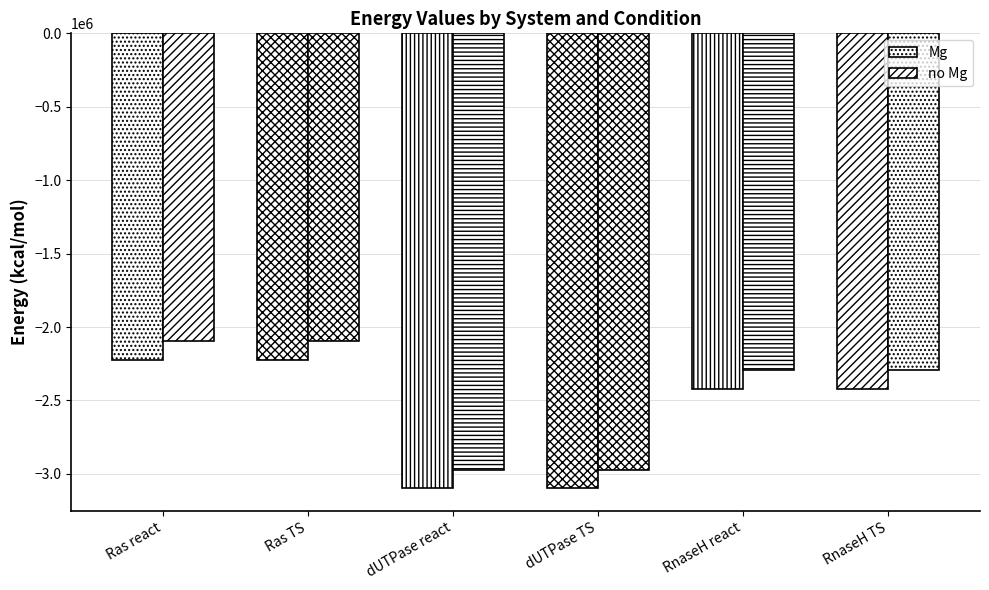

What is the greatest value displayed?

-2096911.1